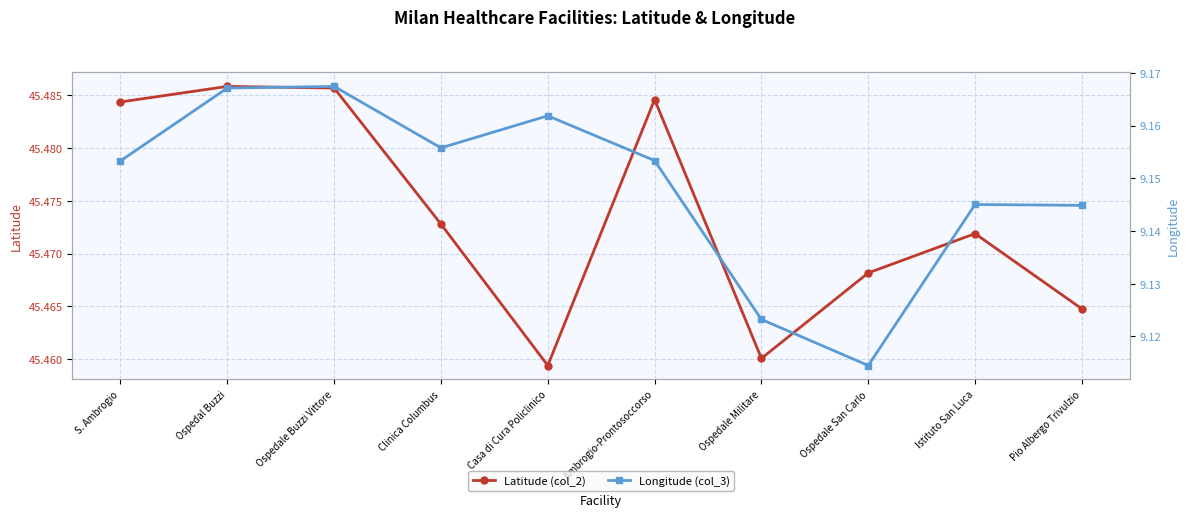

True or false: Latitude (col_2) and Longitude (col_3) cross at least once.

False